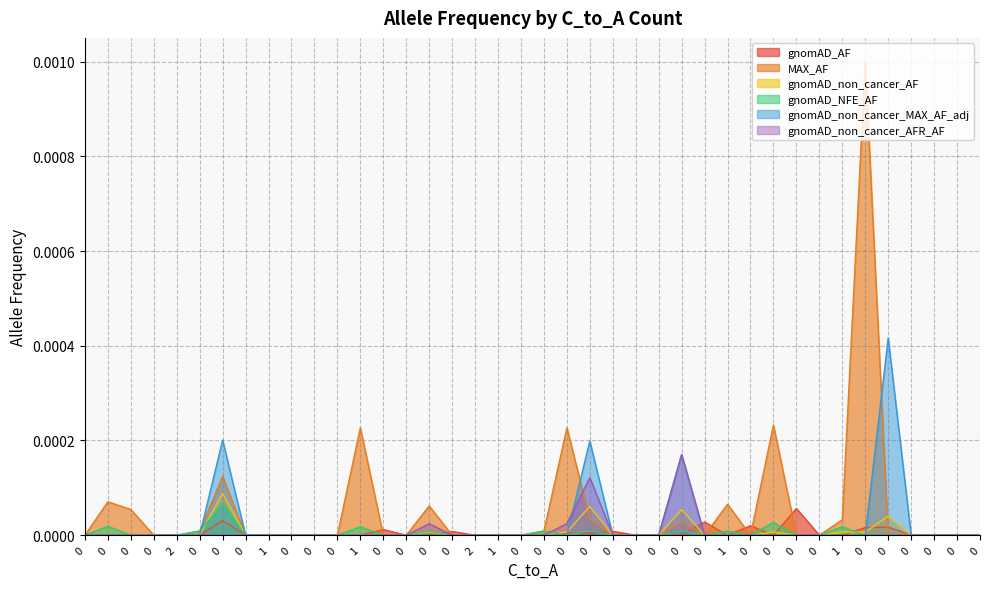

How many distinct data groups are displayed?

6